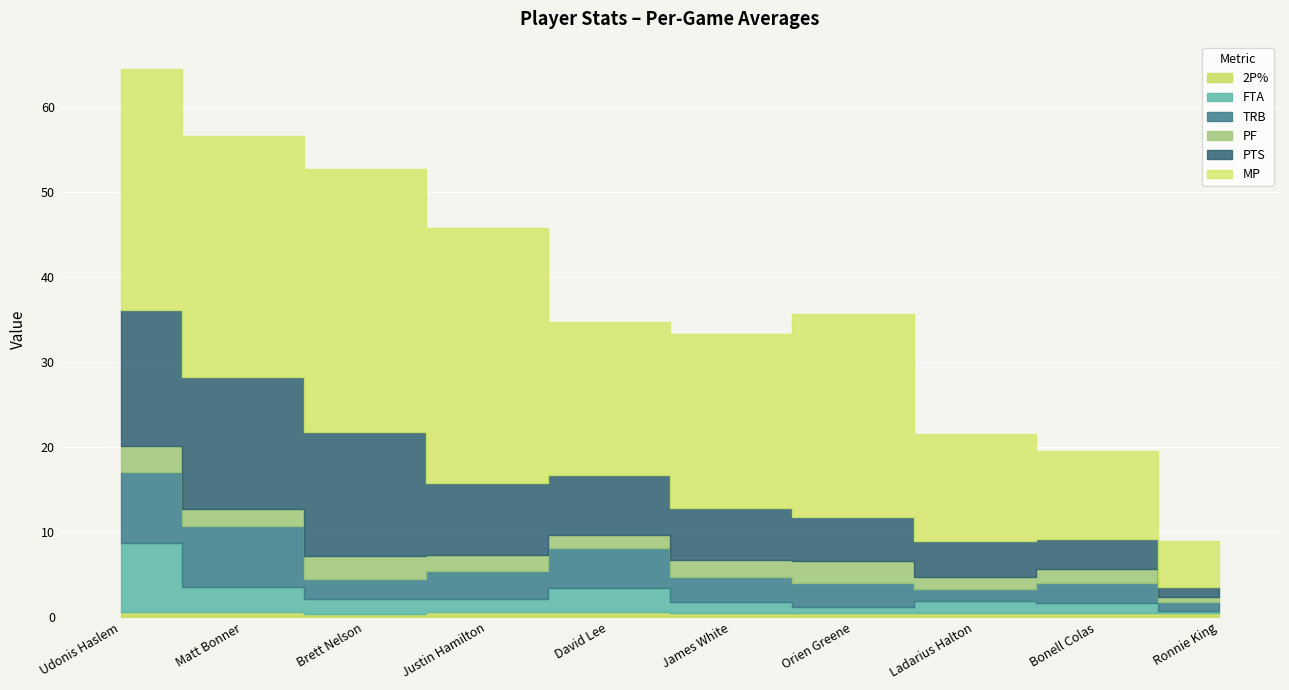

What is the label of the 10th point from the right?

Udonis Haslem